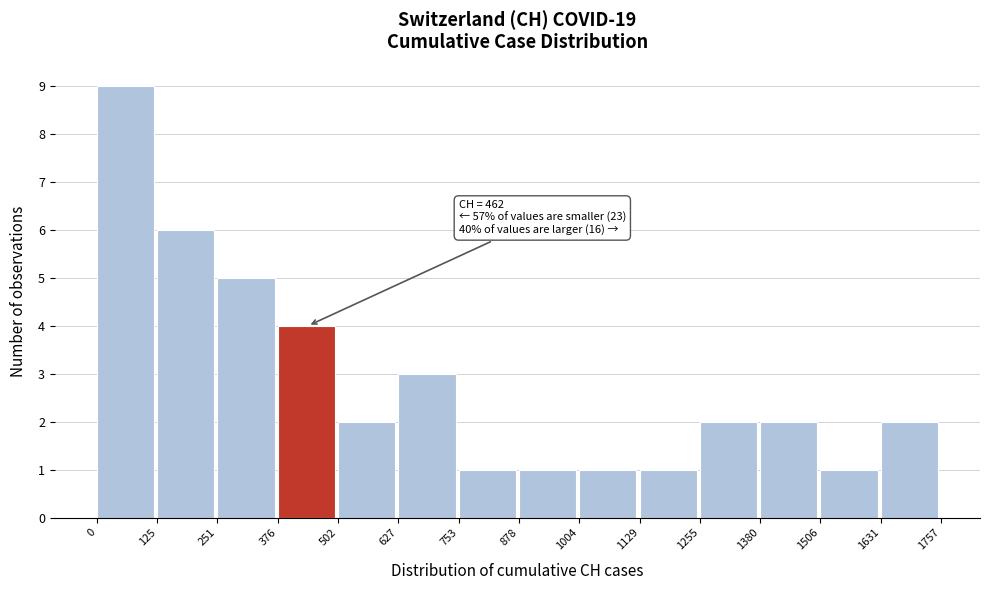

Over which range of the x-axis is the bar tallest?

0 to 125